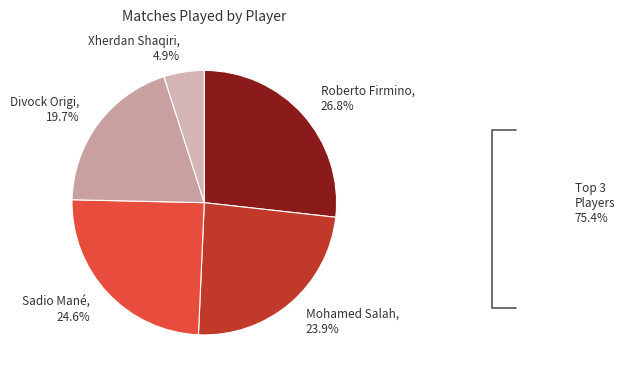

Is the sum of Sadio Mané, 24.6% and Xherdan Shaqiri, 4.9% greater than half?

No